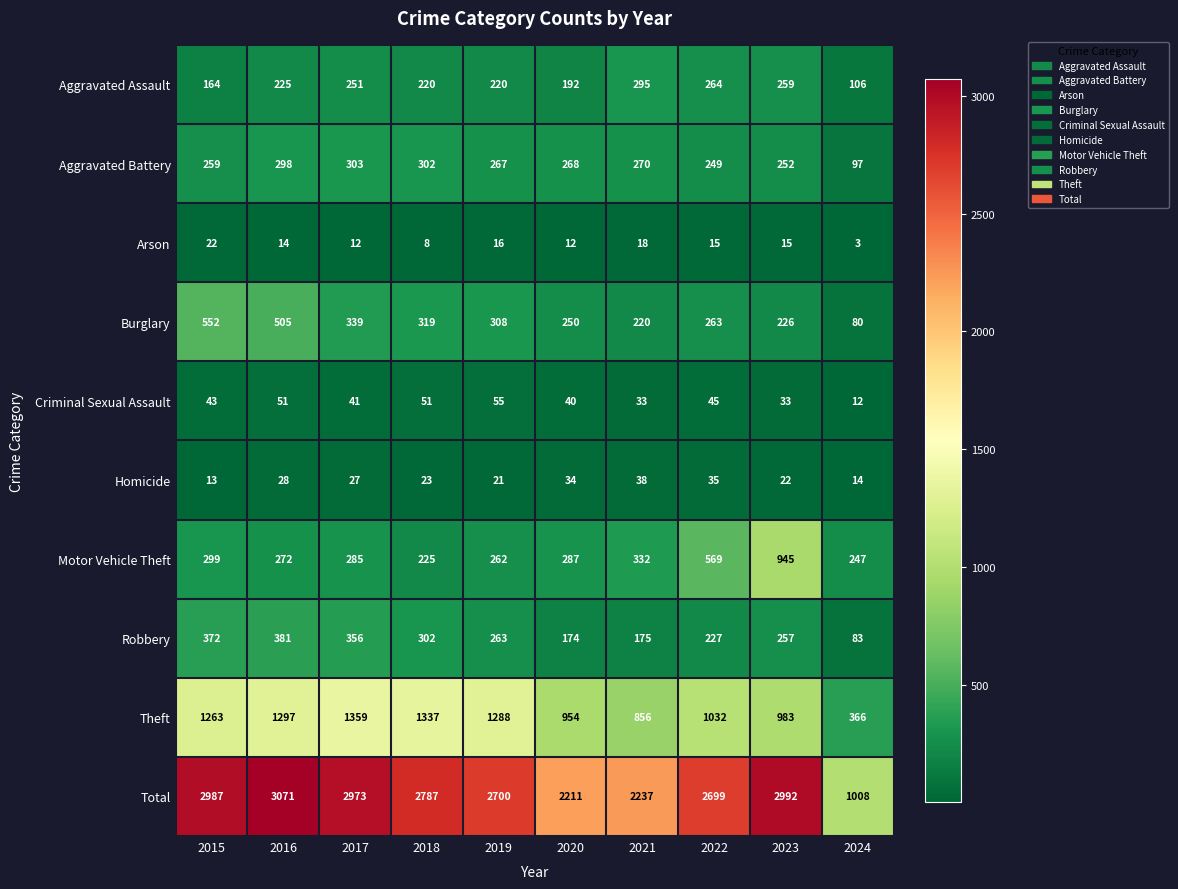

What is the smallest value displayed?

3